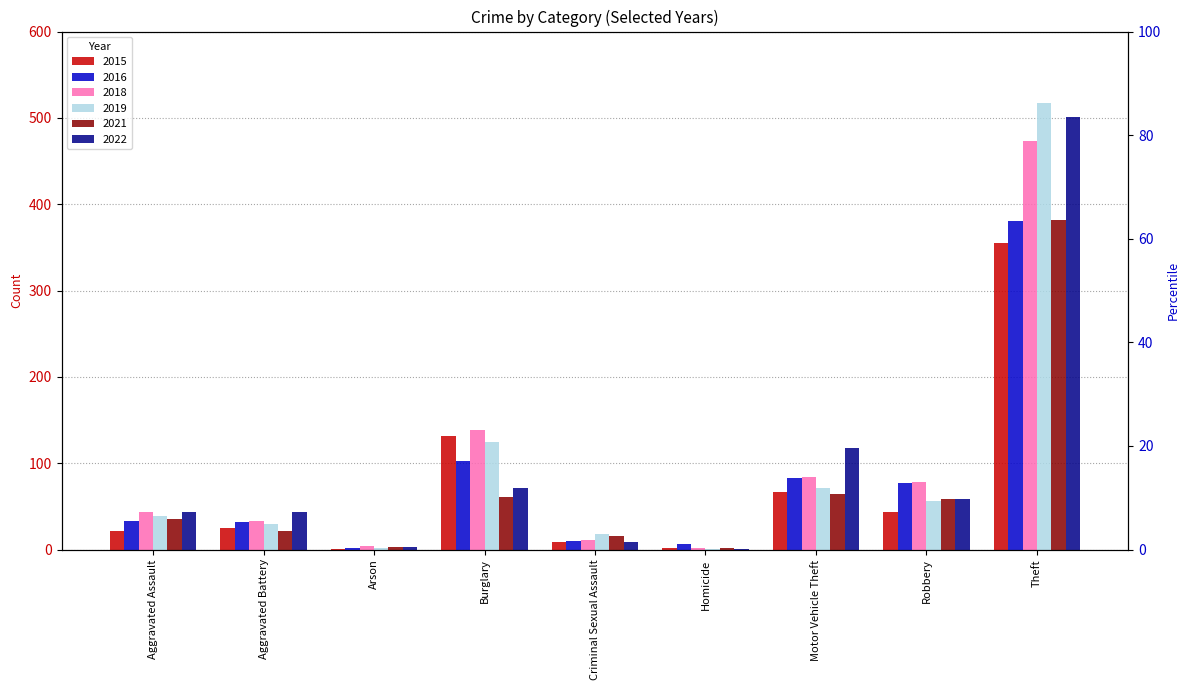

List the labels in order of 2021 value, largest first.

Theft, Motor Vehicle Theft, Burglary, Robbery, Aggravated Assault, Aggravated Battery, Criminal Sexual Assault, Arson, Homicide